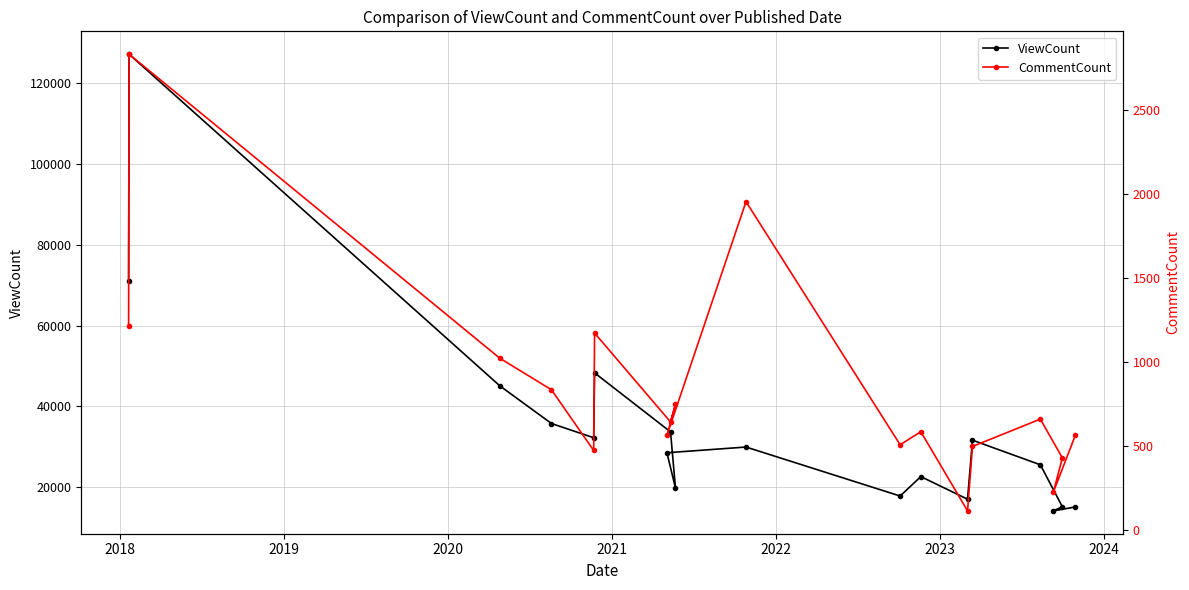

What is the difference between the maximum and minimum values in the CommentCount series?

2722